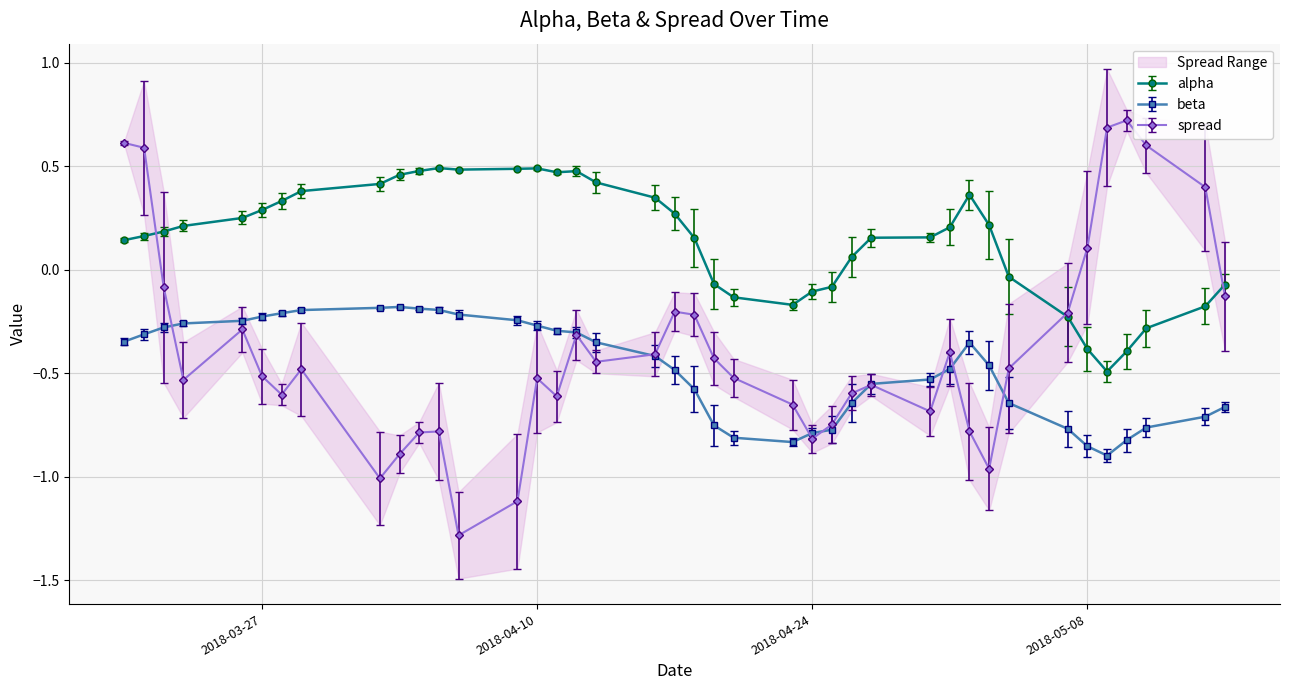

What is the difference between the maximum and minimum values in the alpha series?

1.0